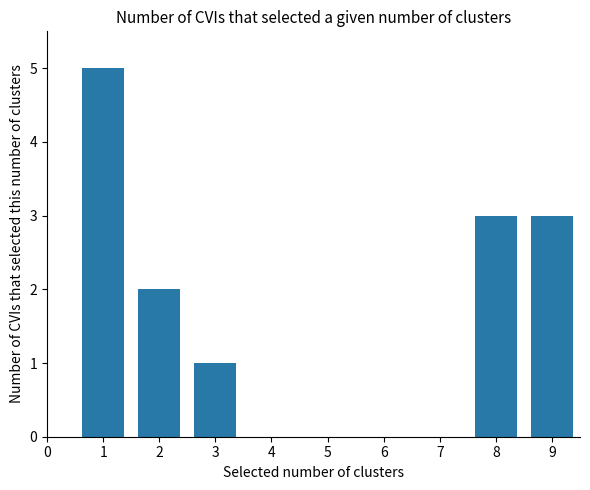

Between 2 and 5, which is larger?

2